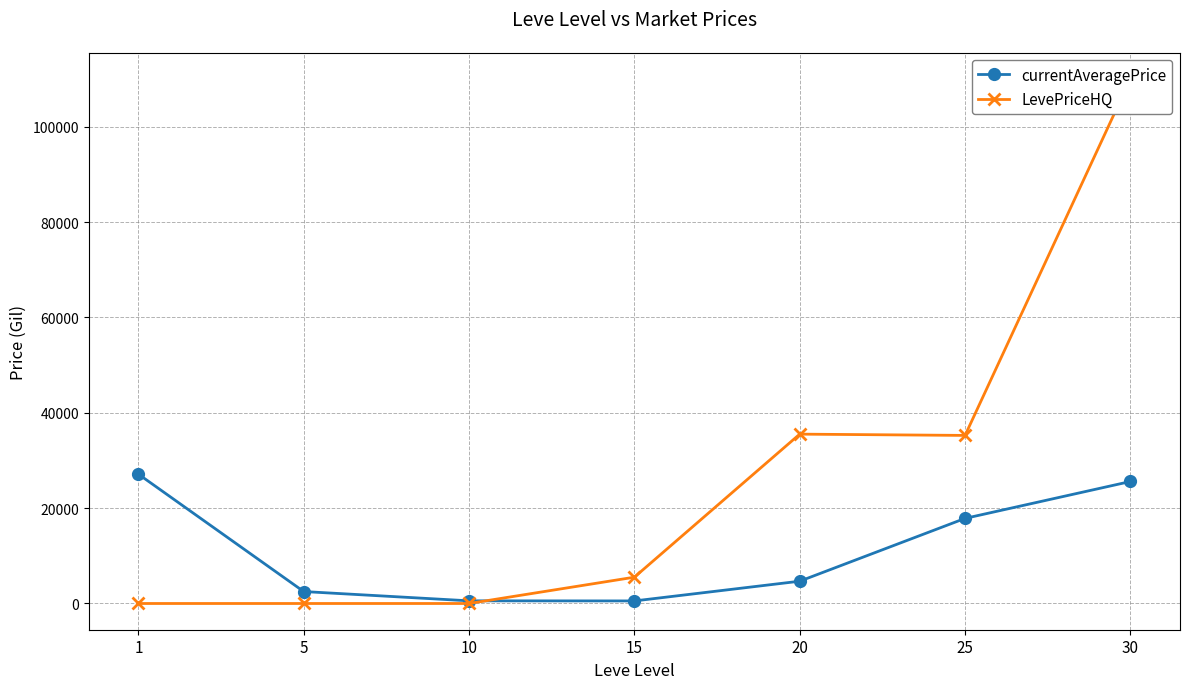

Between 10 and 25, which is larger?

25